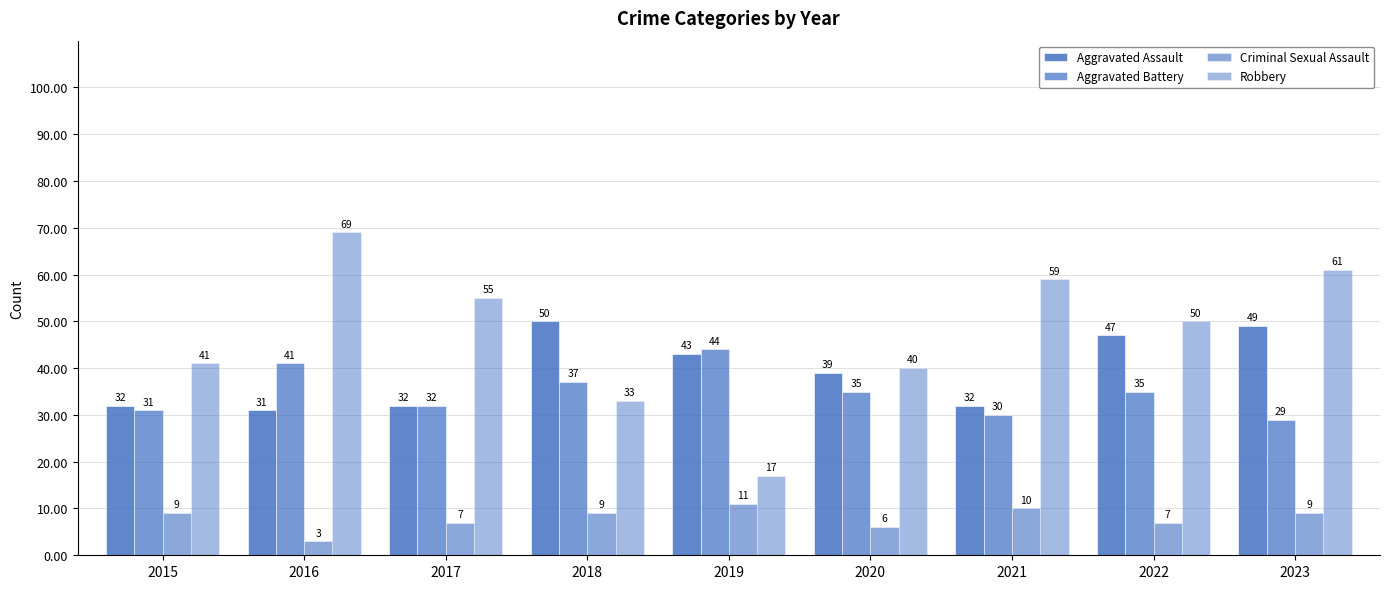

What is the sum of the Criminal Sexual Assault values at 2022 and 2016?

10